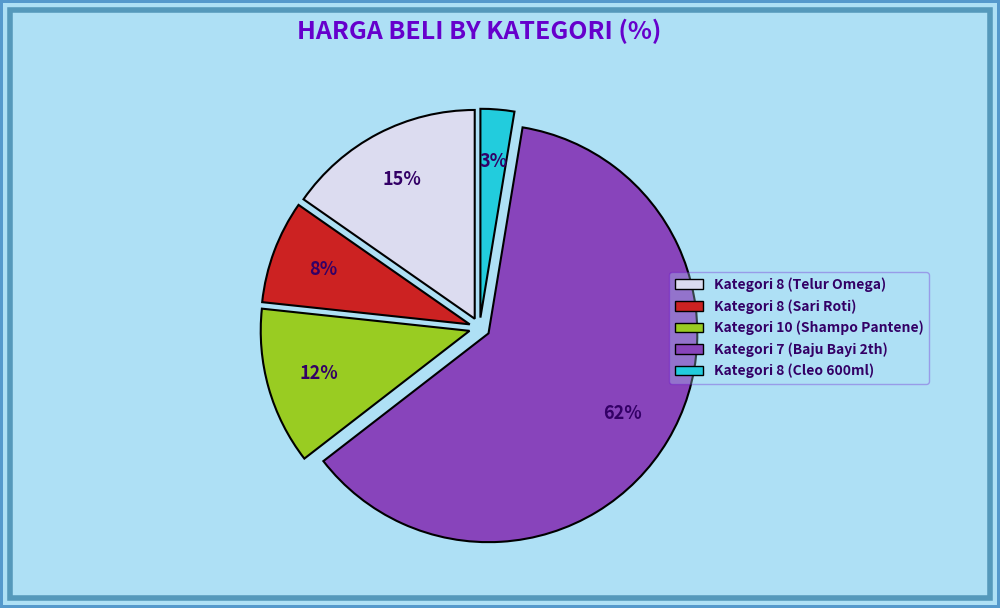

What is the smallest slice in the pie chart?

Kategori 8 (Cleo 600ml)